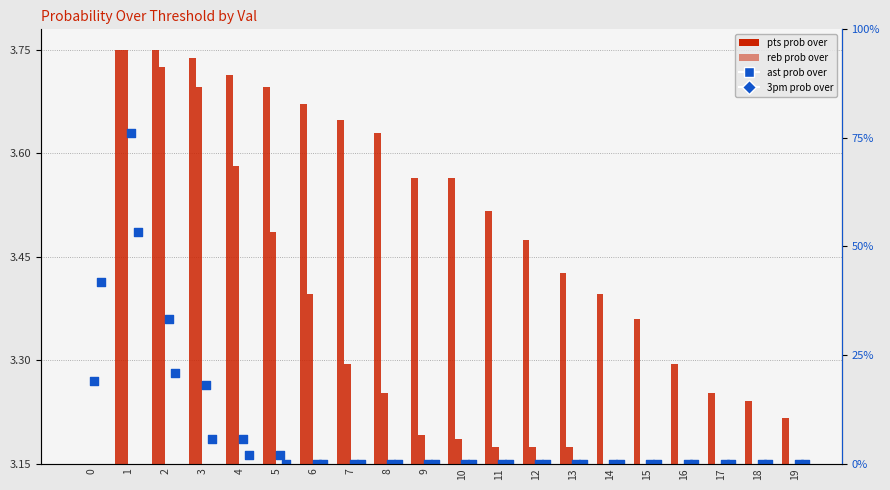

Which series contains the lowest Y value?

pts prob over